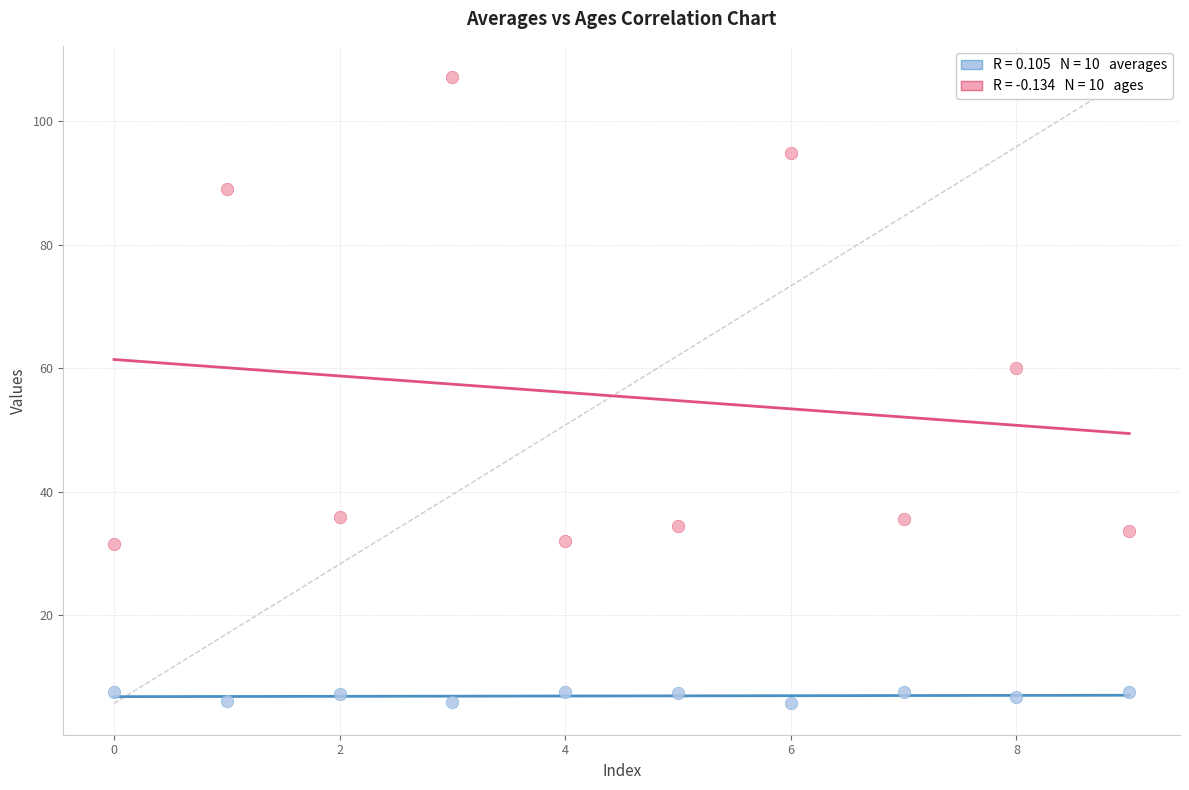

Across all series, what Y value is closest to 56?

60.0